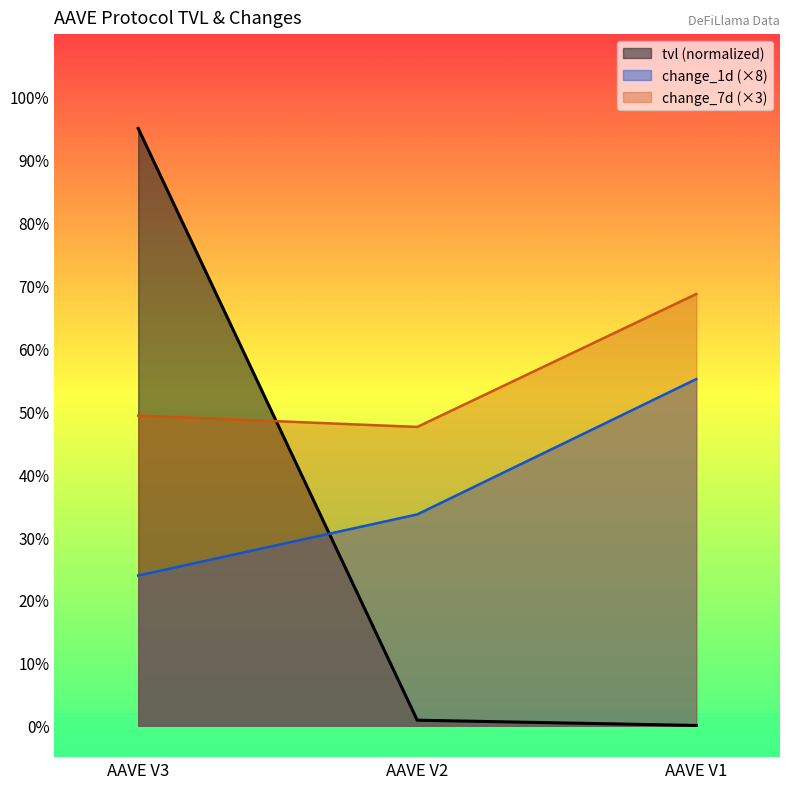

List the series in order of their peak value, highest first.

tvl (normalized), change_7d (×3), change_1d (×8)